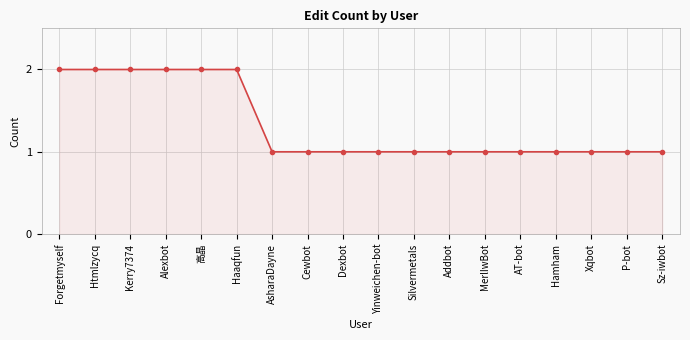

Count the number of data series in this chart.

1